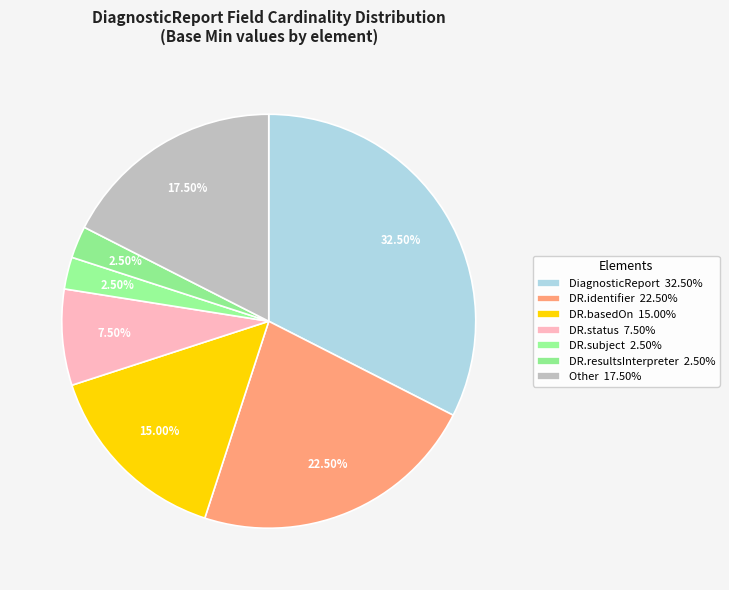

How many slices are in this pie chart?

7